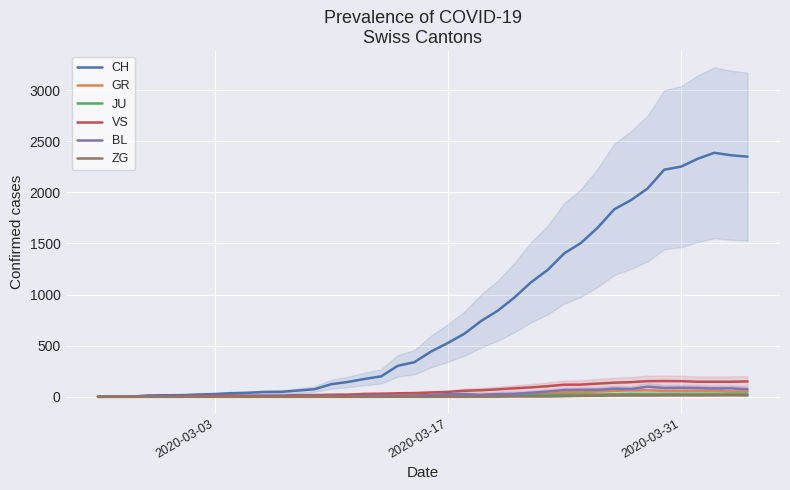

What is the difference between the second highest and minimum values in the BL series?

88